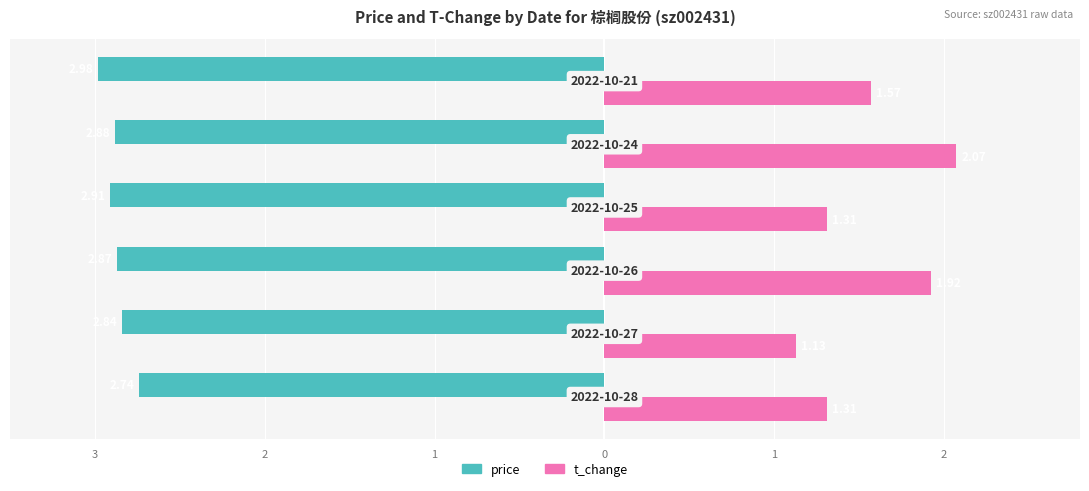

What are all the series names shown in the legend?

price, t_change